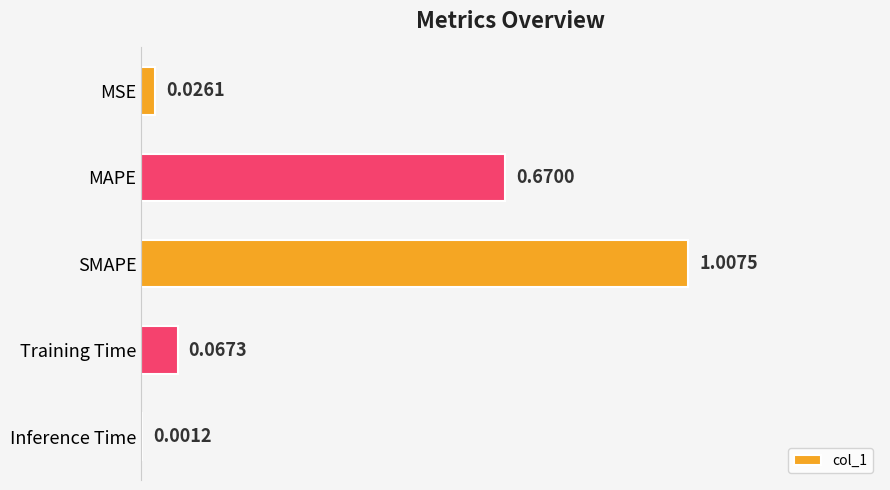

What is the change in value from MAPE to Training Time?

-0.6